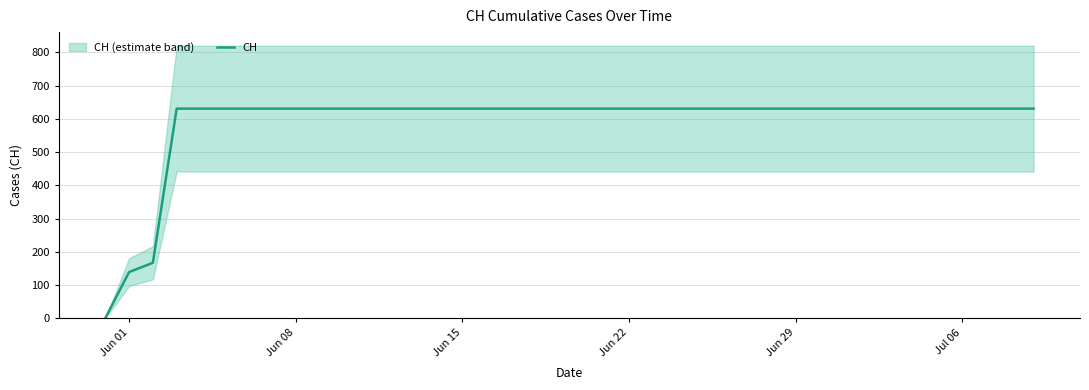

Reading left to right, transcribe all the data shown in this chart.

0	139	167	631	631	631	631	631	631	631	631	631	631	631	631	631	631	631	631	631	631	631	631	631	631	631	631	631	631	631	631	631	631	631	631	631	631	631	631	631